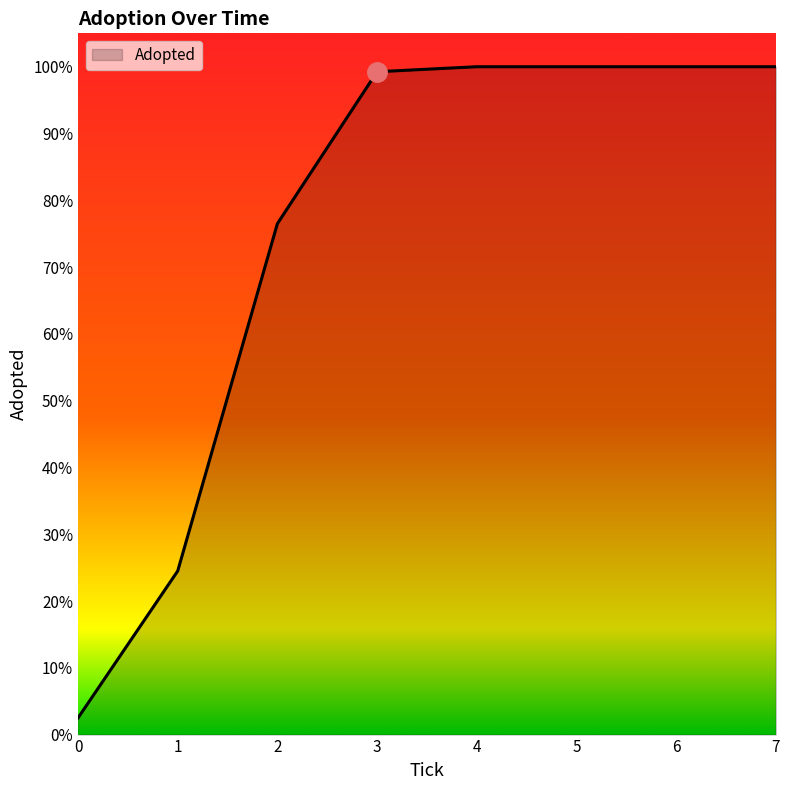

Does the chart display data point markers on the line(s)?

No